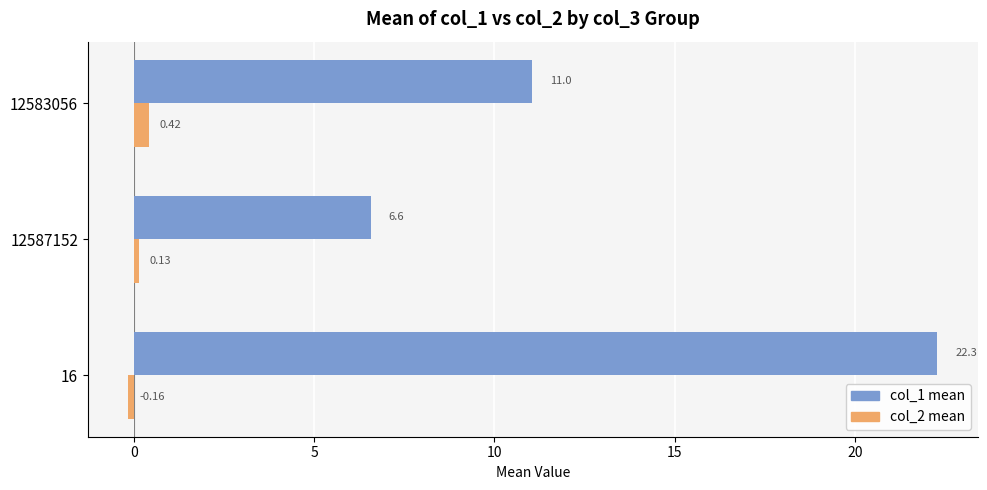

List the series in order of their peak value, highest first.

col_1 mean, col_2 mean